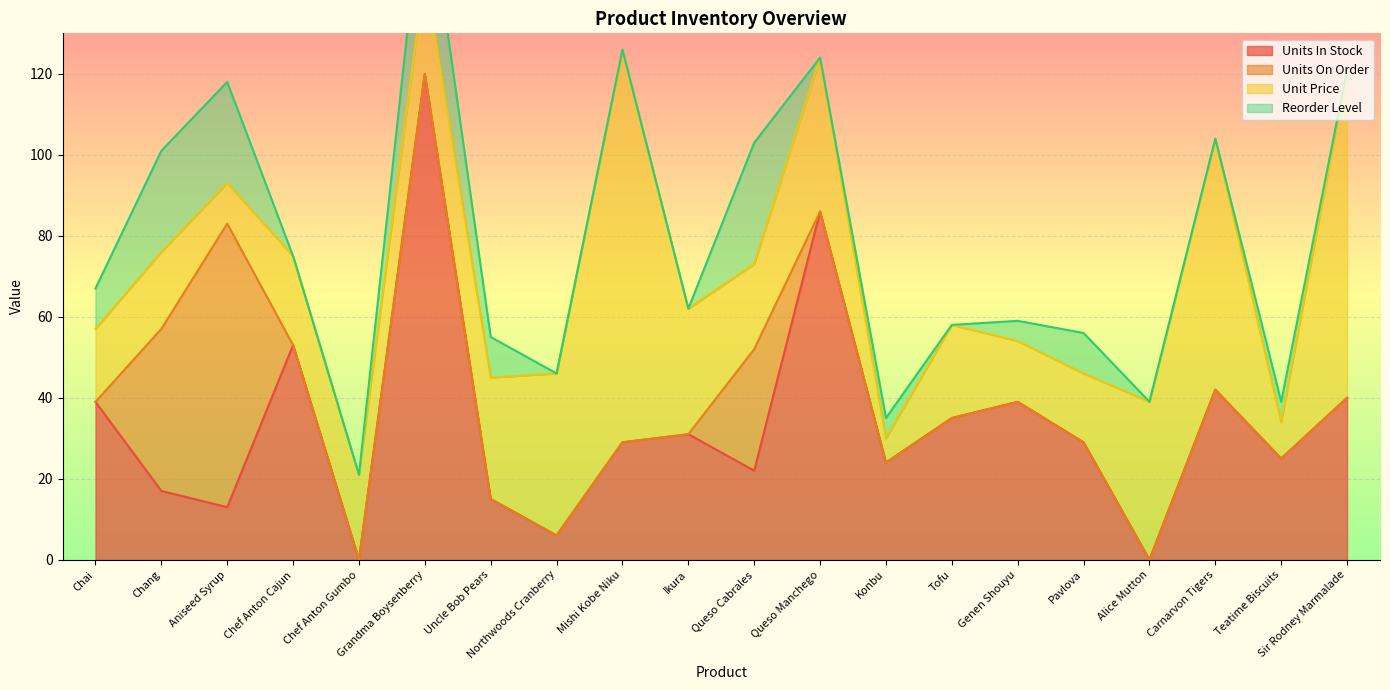

After their last crossing, which series has the higher values: Unit Price or Reorder Level?

Unit Price